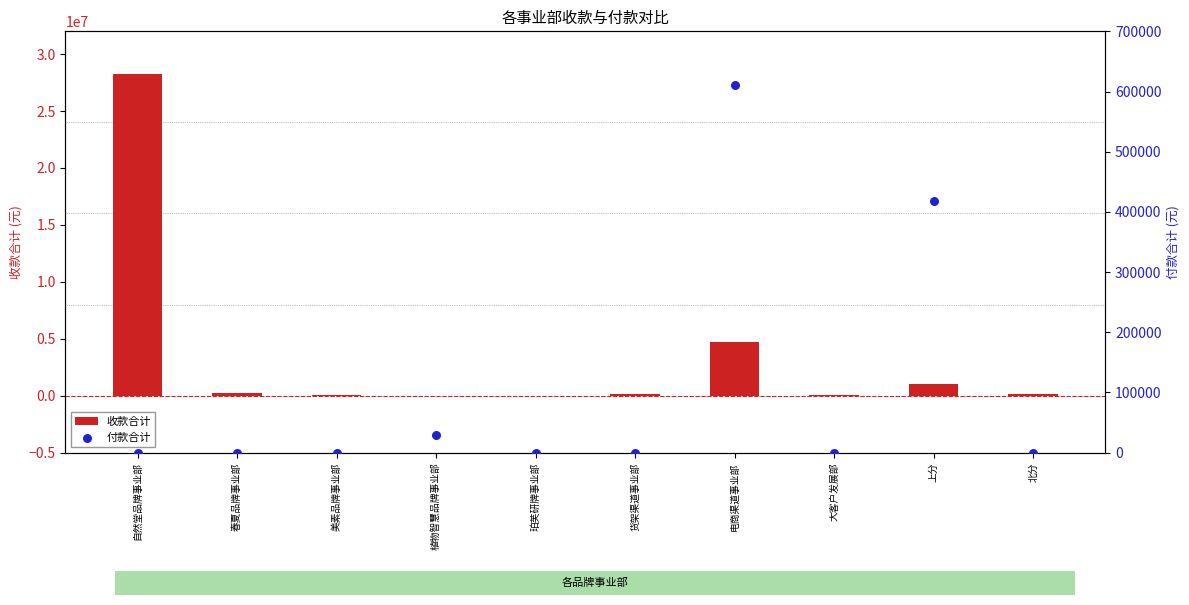

Which series has the largest total across all categories?

收款合计